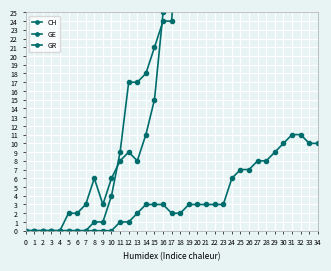

Is this an area chart (filled region under the line)?

No